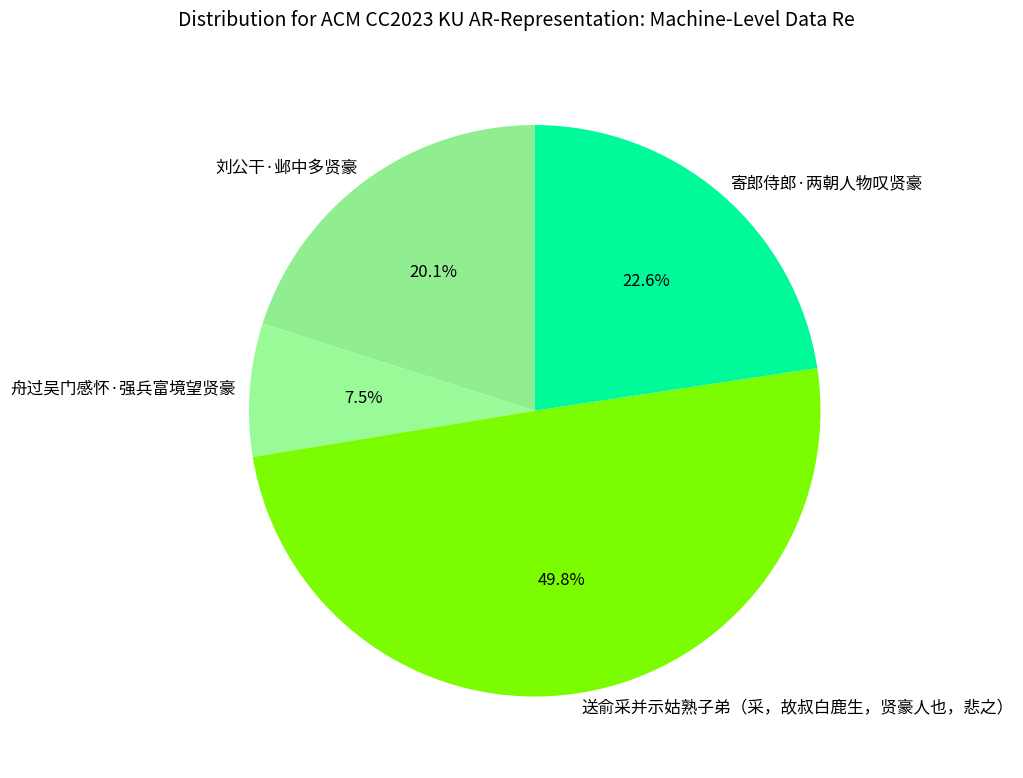

Is it true that 寄郎侍郎·两朝人物叹贤豪 is 29% of the pie?

False